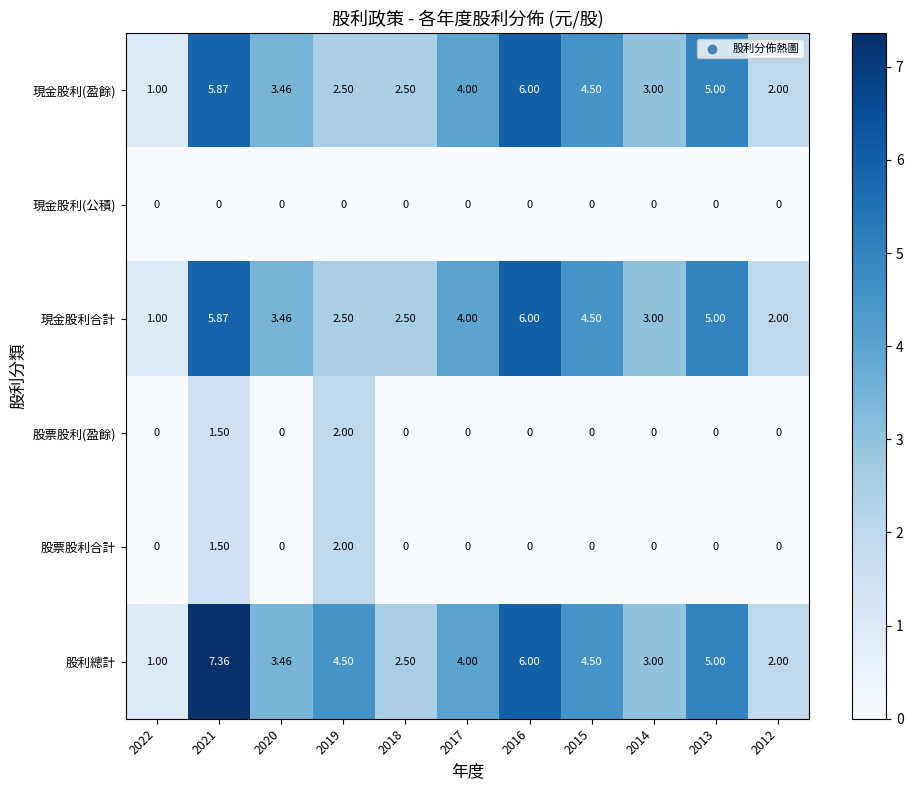

Is the value of 現金股利(盈餘) at 2021 greater than the value of 股利總計 at 2016?

No